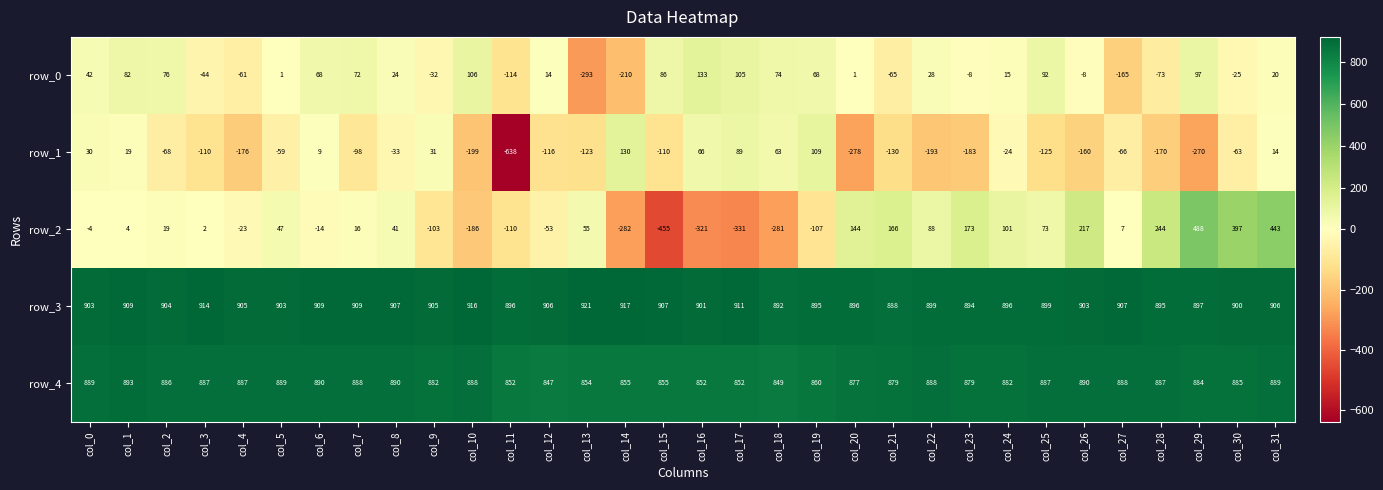

Reading left to right, list all the values displayed in this chart.

row_0: col_0=42	col_1=82	col_2=76	col_3=-44	col_4=-61	col_5=1	col_6=68	col_7=72	col_8=24	col_9=-32	col_10=106	col_11=-114	col_12=14	col_13=-293	col_14=-210	col_15=86	col_16=133	col_17=105	col_18=74	col_19=68	col_20=1	col_21=-65	col_22=28	col_23=-8	col_24=15	col_25=92	col_26=-8	col_27=-165	col_28=-73	col_29=97	col_30=-25	col_31=20
row_1: col_0=30	col_1=19	col_2=-68	col_3=-110	col_4=-176	col_5=-59	col_6=9	col_7=-98	col_8=-33	col_9=31	col_10=-199	col_11=-638	col_12=-116	col_13=-123	col_14=130	col_15=-110	col_16=66	col_17=89	col_18=63	col_19=109	col_20=-278	col_21=-130	col_22=-193	col_23=-183	col_24=-24	col_25=-125	col_26=-160	col_27=-66	col_28=-170	col_29=-270	col_30=-63	col_31=14
row_2: col_0=-4	col_1=4	col_2=19	col_3=2	col_4=-23	col_5=47	col_6=-14	col_7=16	col_8=41	col_9=-103	col_10=-186	col_11=-110	col_12=-53	col_13=55	col_14=-282	col_15=-455	col_16=-321	col_17=-331	col_18=-281	col_19=-107	col_20=144	col_21=166	col_22=88	col_23=173	col_24=101	col_25=73	col_26=217	col_27=7	col_28=244	col_29=488	col_30=397	col_31=443
row_3: col_0=903	col_1=909	col_2=904	col_3=914	col_4=905	col_5=903	col_6=909	col_7=909	col_8=907	col_9=905	col_10=916	col_11=896	col_12=906	col_13=921	col_14=917	col_15=907	col_16=901	col_17=911	col_18=892	col_19=895	col_20=896	col_21=888	col_22=899	col_23=894	col_24=896	col_25=899	col_26=903	col_27=907	col_28=895	col_29=897	col_30=900	col_31=906
row_4: col_0=889	col_1=893	col_2=886	col_3=887	col_4=887	col_5=889	col_6=890	col_7=888	col_8=890	col_9=882	col_10=888	col_11=852	col_12=847	col_13=854	col_14=855	col_15=855	col_16=852	col_17=852	col_18=849	col_19=860	col_20=877	col_21=879	col_22=888	col_23=879	col_24=882	col_25=887	col_26=890	col_27=888	col_28=887	col_29=884	col_30=885	col_31=889